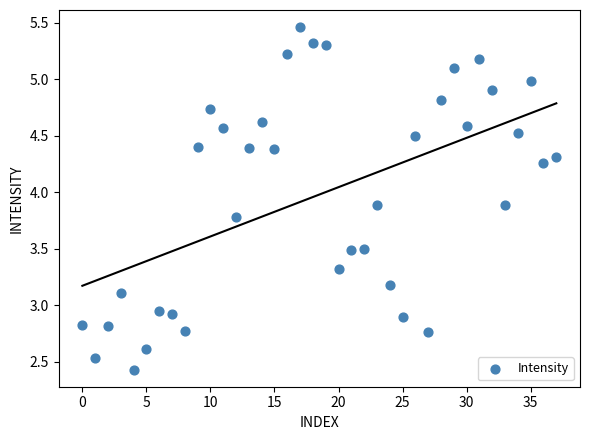

What is the range of Y values (max minus min)?

3.0